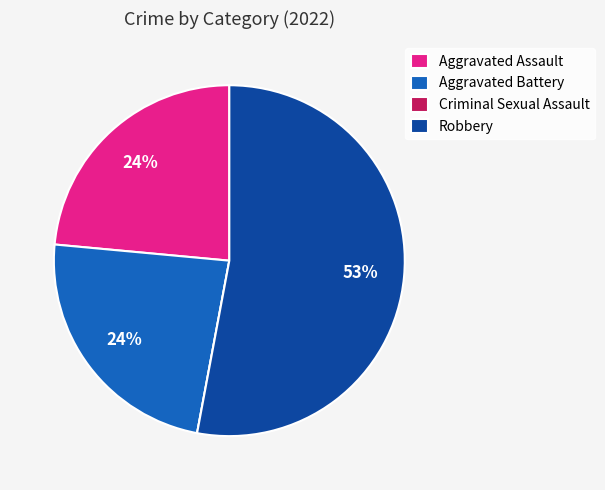

What is the majority slice?

Robbery